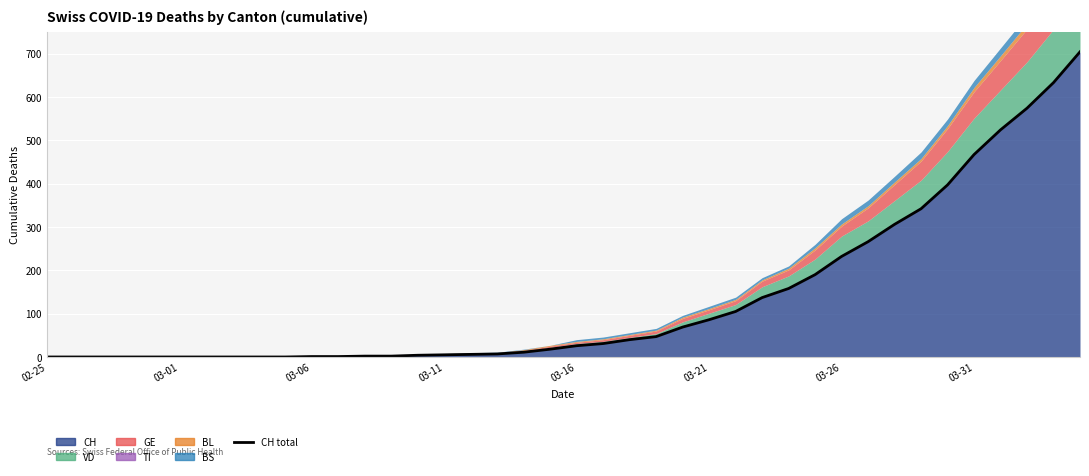

What is the greatest value displayed?

704